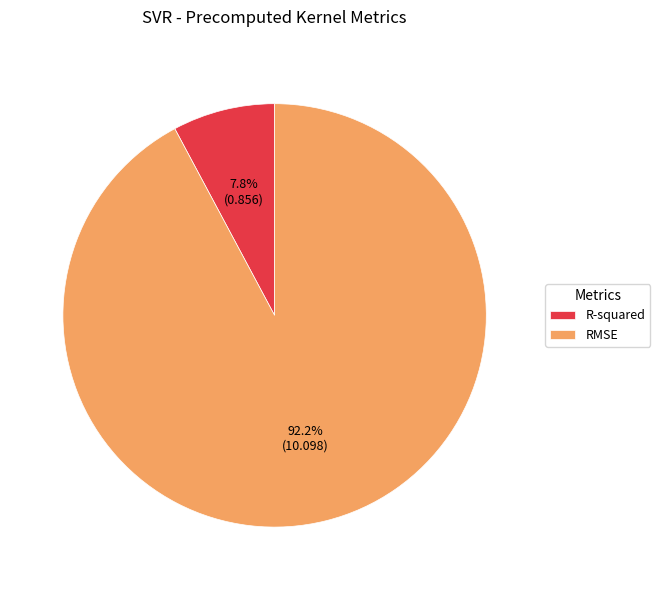

Do R-squared and RMSE together represent more than half of the pie?

Yes